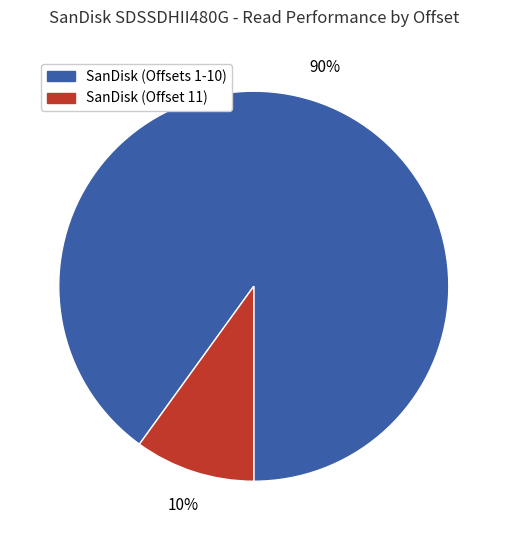

Is there a majority slice in this chart?

Yes